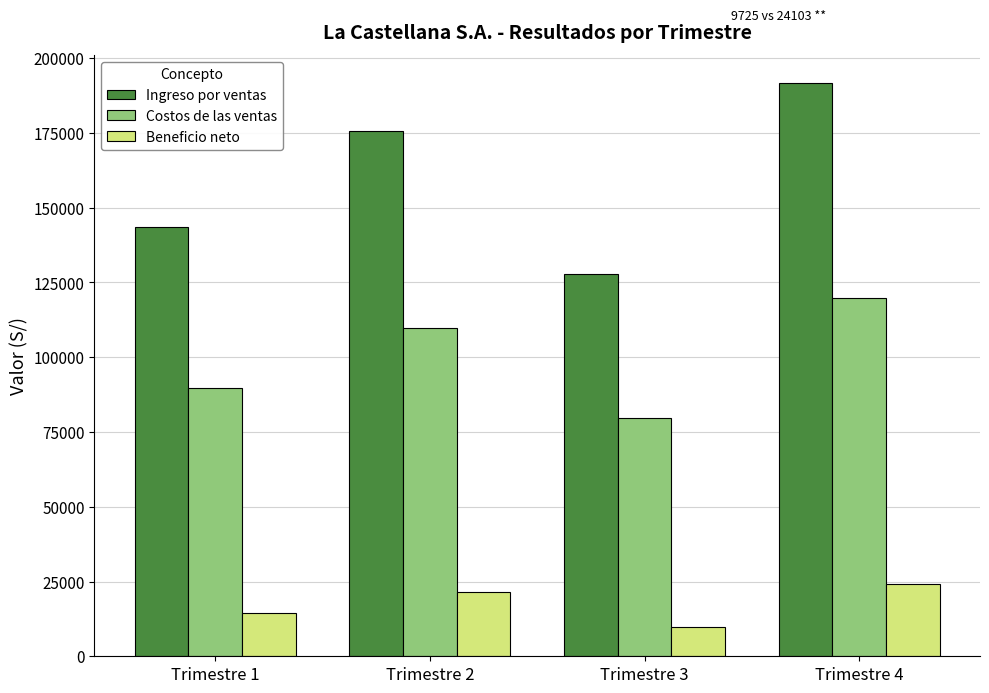

Which category has the lowest value in the Ingreso por ventas series?

Trimestre 3